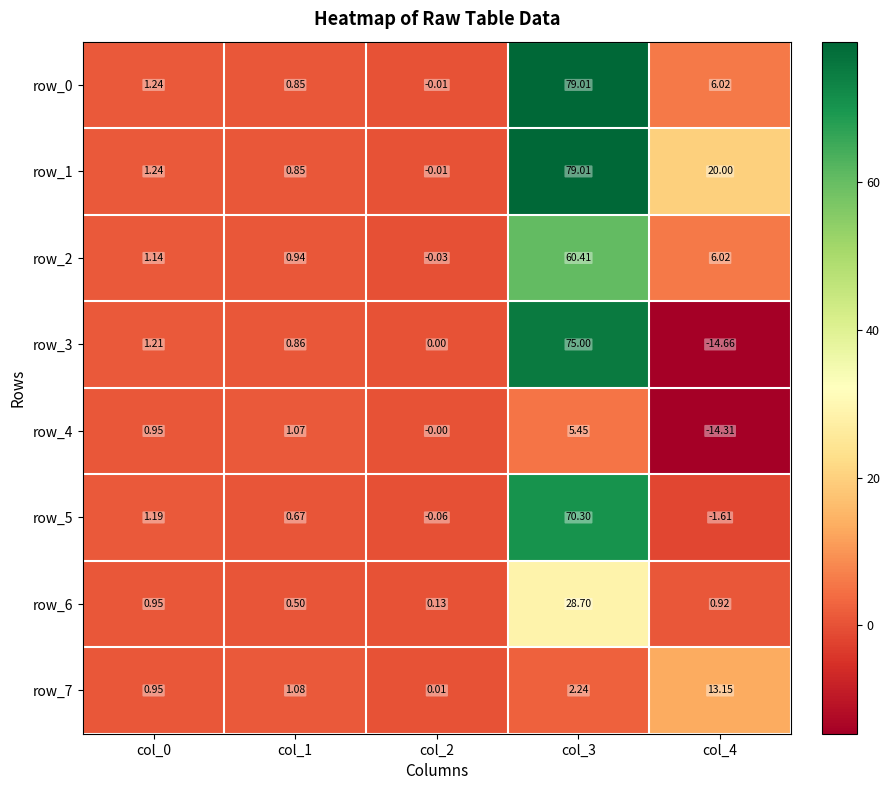

Is the value of row_2 at col_4 greater than the value of row_1 at col_0?

Yes